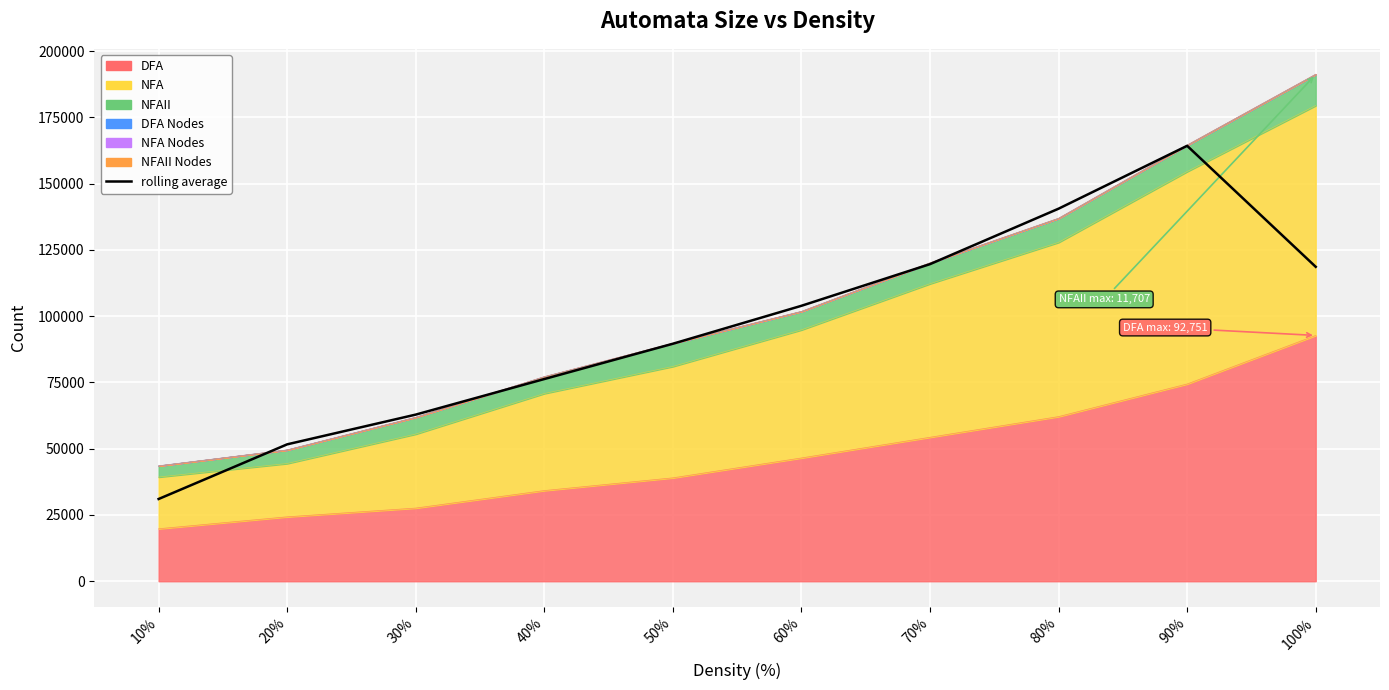

At which label is the value closest to 97674?

60%